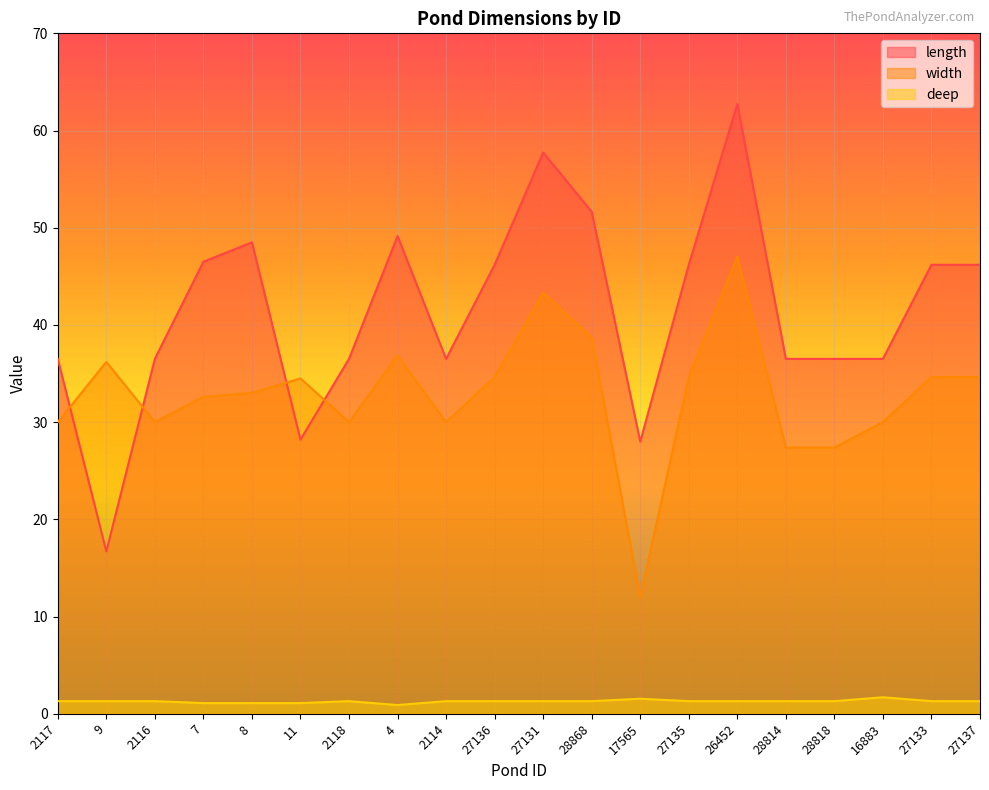

List the series in order of their peak value, lowest first.

deep, width, length